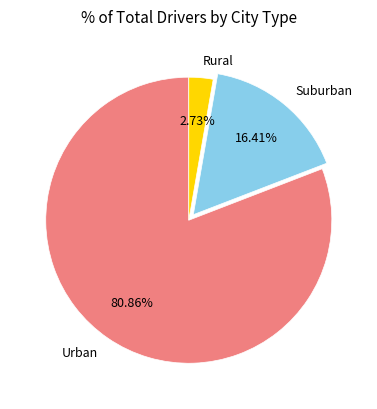

Which category has the biggest portion of the pie?

Urban